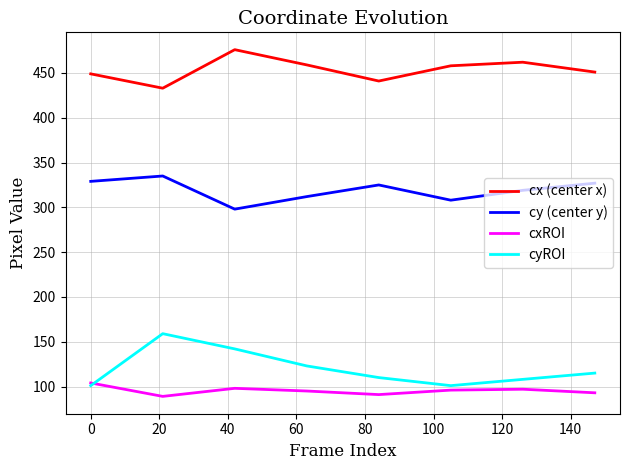

What is the lowest value of the cyROI series?

101